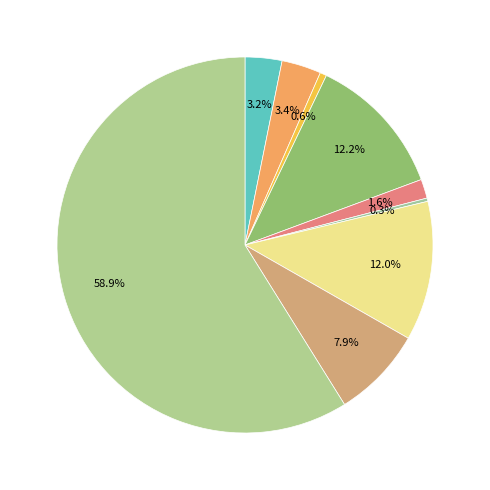

How many segments does this pie chart have?

9